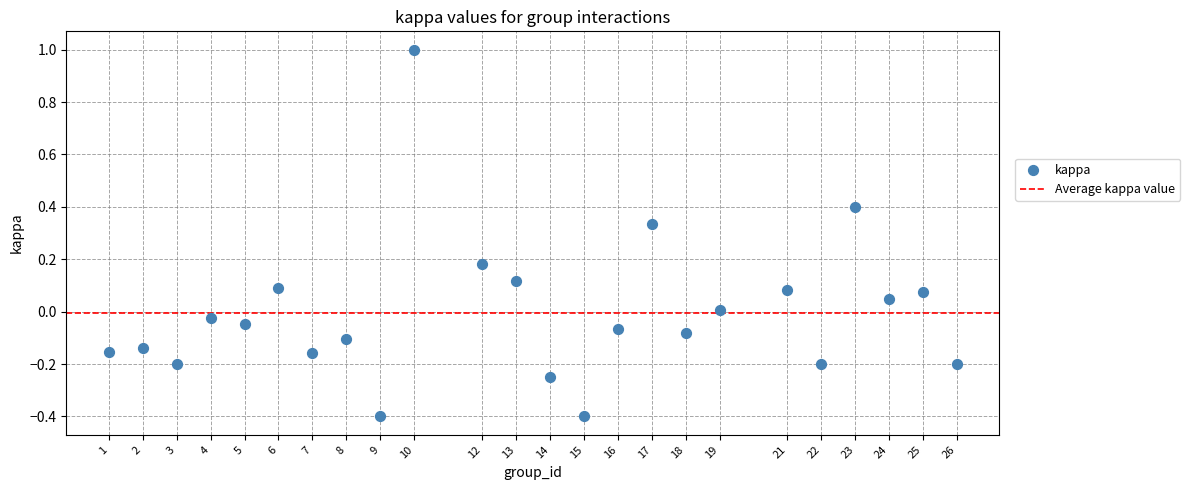

What is the range of Y values (max minus min)?

1.4